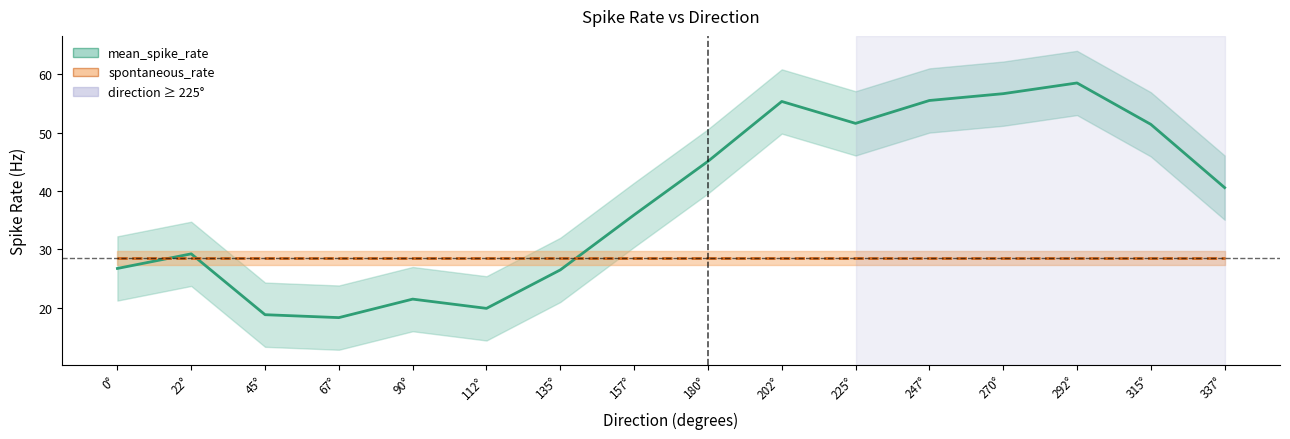

What is the average value of the spontaneous_rate series?

28.6